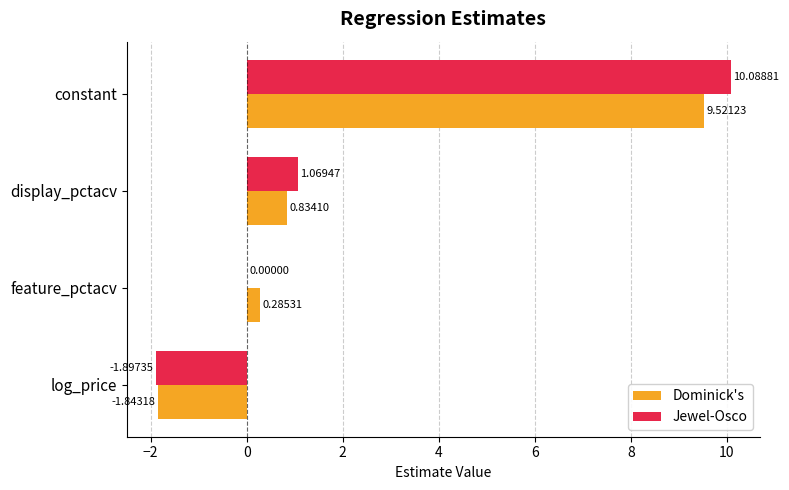

What is the greatest value displayed?

10.1